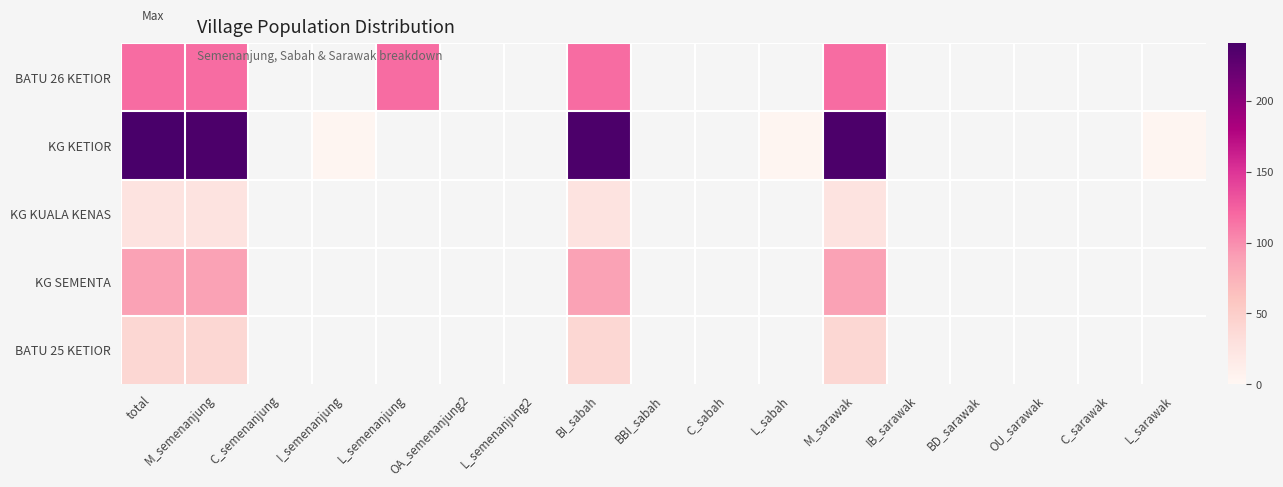

What is the total value across all series at total?

513.0